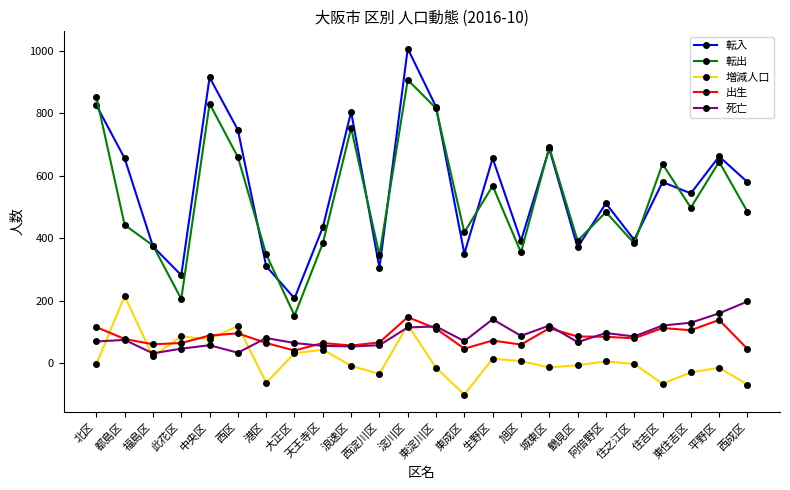

How many data points in 出生 are less than 79?

12